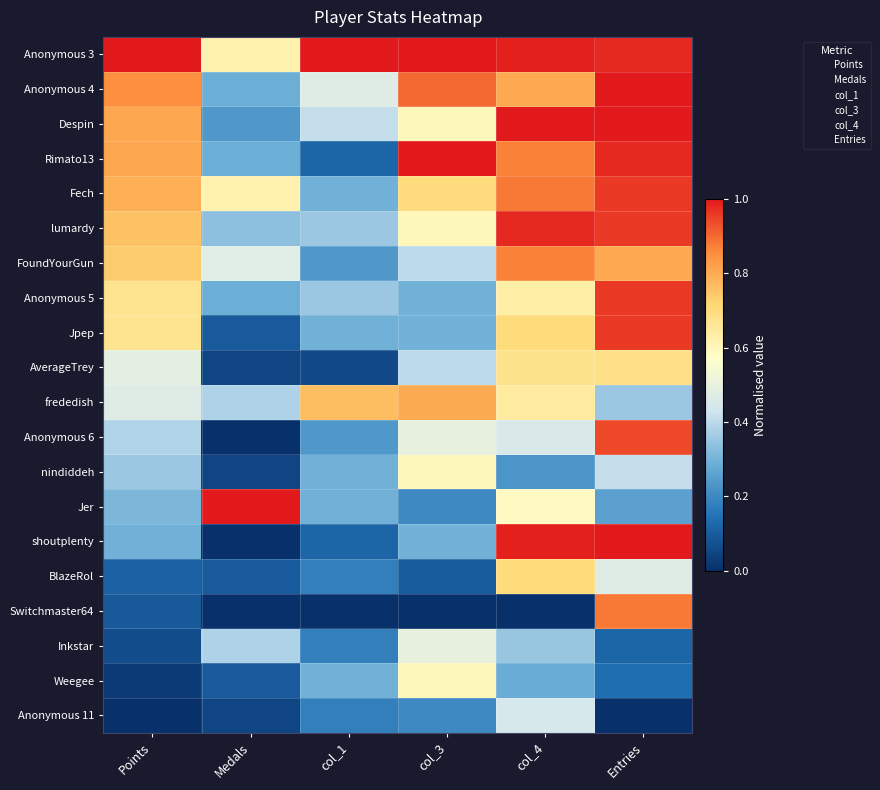

Reading left to right, list all the values displayed in this chart.

Anonymous 3: Points=1.0	Medals=0.6	col_1=1.0	col_3=1.0	col_4=1.0	Entries=1.0
Anonymous 4: Points=0.9	Medals=0.3	col_1=0.5	col_3=0.9	col_4=0.8	Entries=1.0
Despin: Points=0.8	Medals=0.2	col_1=0.4	col_3=0.6	col_4=1.0	Entries=1.0
Rimato13: Points=0.8	Medals=0.3	col_1=0.1	col_3=1.0	col_4=0.9	Entries=1.0
Fech: Points=0.8	Medals=0.6	col_1=0.3	col_3=0.7	col_4=0.9	Entries=1.0
lumardy: Points=0.8	Medals=0.3	col_1=0.4	col_3=0.6	col_4=1.0	Entries=1.0
FoundYourGun: Points=0.7	Medals=0.5	col_1=0.2	col_3=0.4	col_4=0.9	Entries=0.8
Anonymous 5: Points=0.7	Medals=0.3	col_1=0.4	col_3=0.3	col_4=0.6	Entries=1.0
Jpep: Points=0.7	Medals=0.1	col_1=0.3	col_3=0.3	col_4=0.7	Entries=1.0
AverageTrey: Points=0.5	Medals=0.0	col_1=0.1	col_3=0.4	col_4=0.7	Entries=0.7
frededish: Points=0.5	Medals=0.4	col_1=0.8	col_3=0.8	col_4=0.6	Entries=0.4
Anonymous 6: Points=0.4	Medals=0.0	col_1=0.2	col_3=0.5	col_4=0.5	Entries=0.9
nindiddeh: Points=0.4	Medals=0.0	col_1=0.3	col_3=0.6	col_4=0.2	Entries=0.4
Jer: Points=0.3	Medals=1.0	col_1=0.3	col_3=0.2	col_4=0.6	Entries=0.3
shoutplenty: Points=0.3	Medals=0.0	col_1=0.1	col_3=0.3	col_4=1.0	Entries=1.0
BlazeRol: Points=0.1	Medals=0.1	col_1=0.2	col_3=0.1	col_4=0.7	Entries=0.5
Switchmaster64: Points=0.1	Medals=0.0	col_1=0.0	col_3=0.0	col_4=0.0	Entries=0.9
Inkstar: Points=0.1	Medals=0.4	col_1=0.2	col_3=0.5	col_4=0.3	Entries=0.1
Weegee: Points=0.0	Medals=0.1	col_1=0.3	col_3=0.6	col_4=0.3	Entries=0.1
Anonymous 11: Points=0.0	Medals=0.0	col_1=0.2	col_3=0.2	col_4=0.4	Entries=0.0